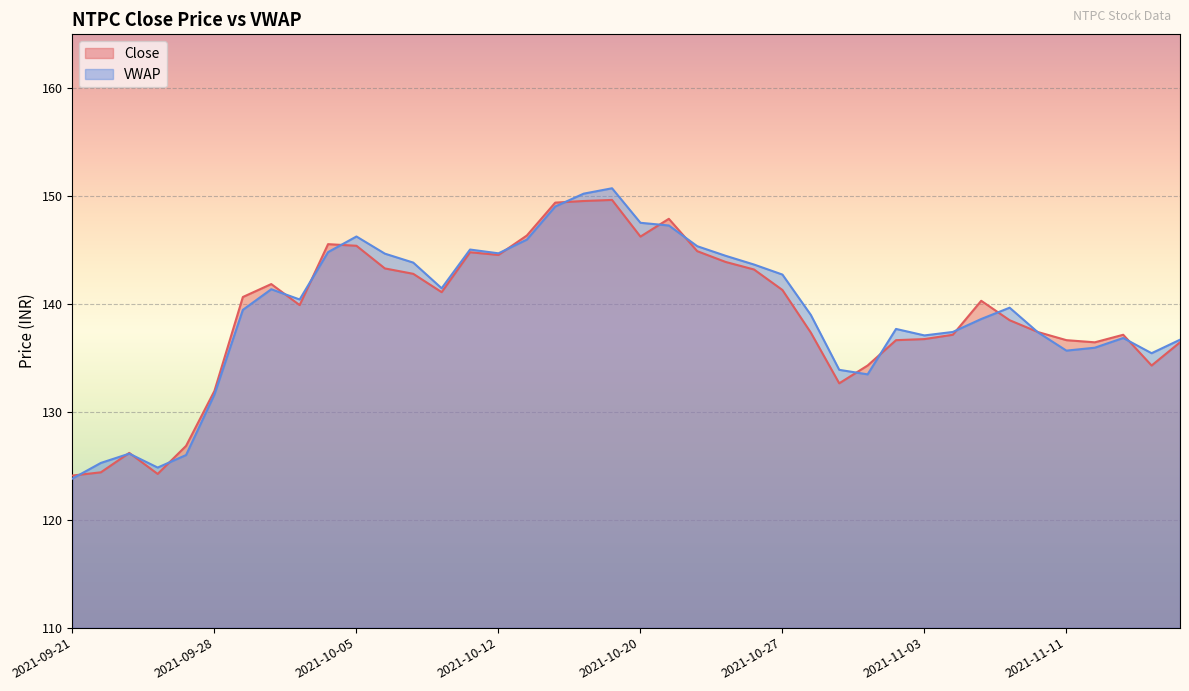

What is the difference between the maximum and second lowest values in the VWAP series?

25.9